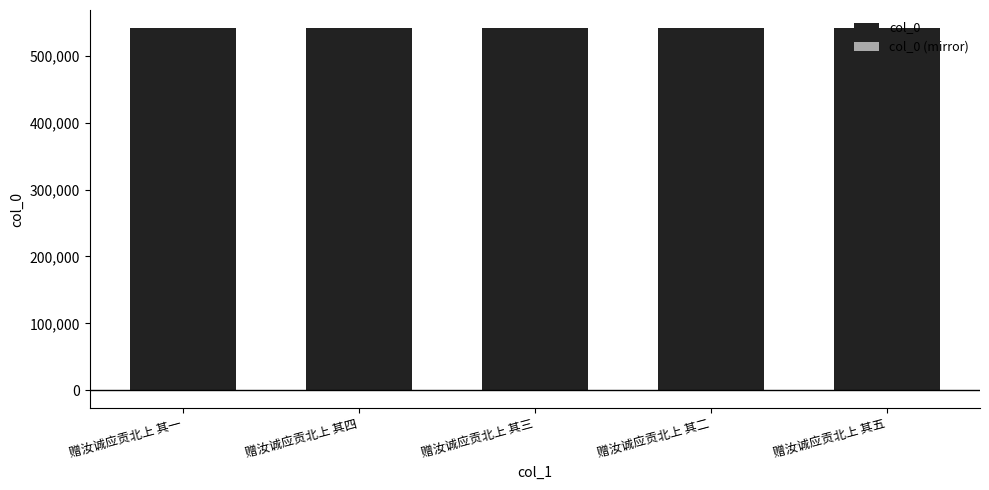

Reading left to right, list all the values displayed in this chart.

col_0: 赠汝诚应贡北上 其一=541494.0	赠汝诚应贡北上 其四=541497.0	赠汝诚应贡北上 其三=541496.0	赠汝诚应贡北上 其二=541495.0	赠汝诚应贡北上 其五=541498.0
col_0 (mirror): 赠汝诚应贡北上 其一=-54.1	赠汝诚应贡北上 其四=-54.1	赠汝诚应贡北上 其三=-54.1	赠汝诚应贡北上 其二=-54.1	赠汝诚应贡北上 其五=-54.1